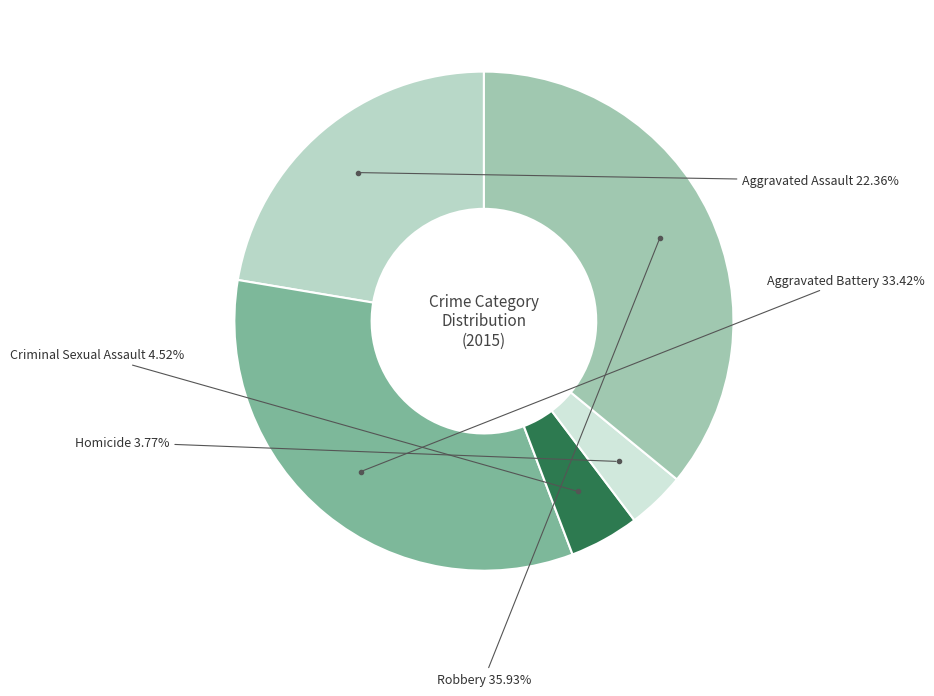

Combined, do Aggravated Battery and Criminal Sexual Assault account for over 50%?

No